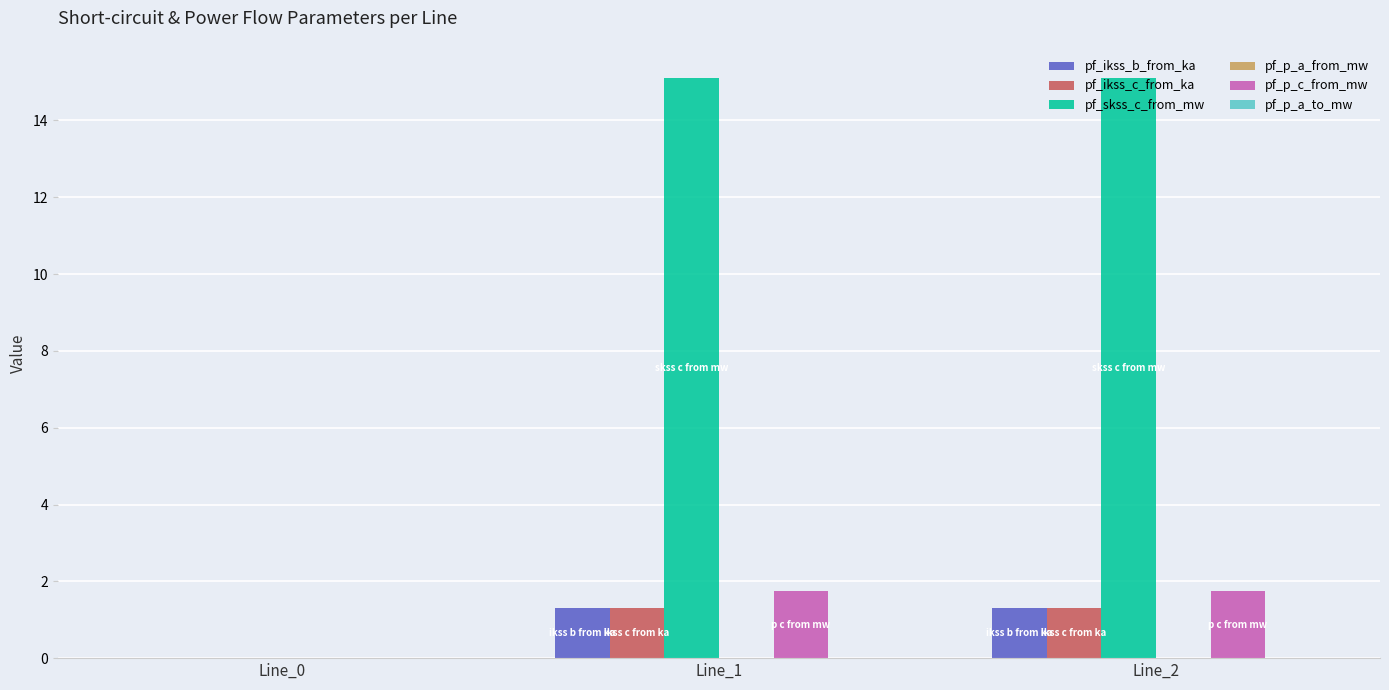

Which series has the largest total across all categories?

pf_skss_c_from_mw